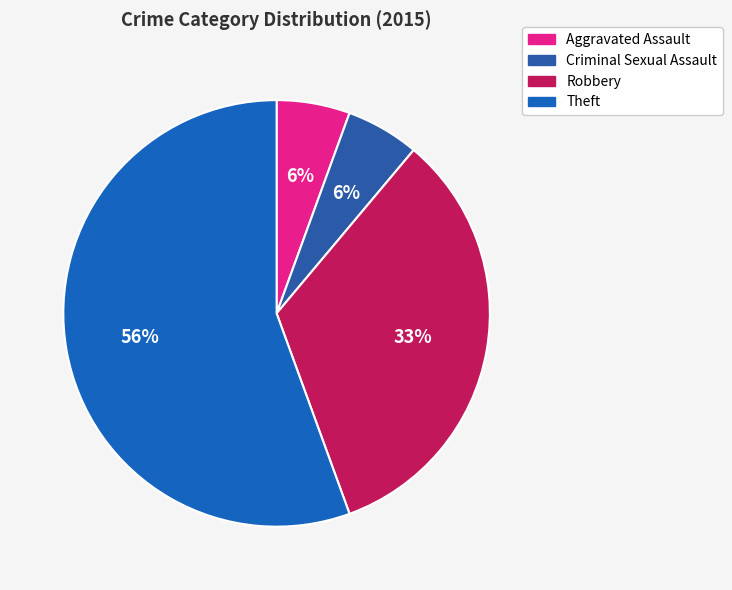

Count the number of slices in the pie.

4